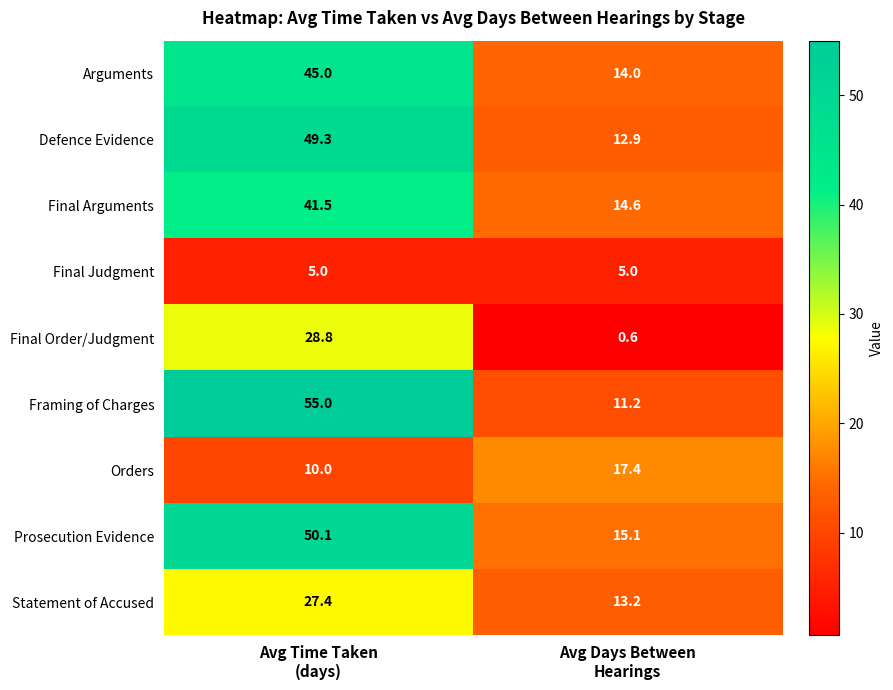

How many data points in Prosecution Evidence are above 50?

1